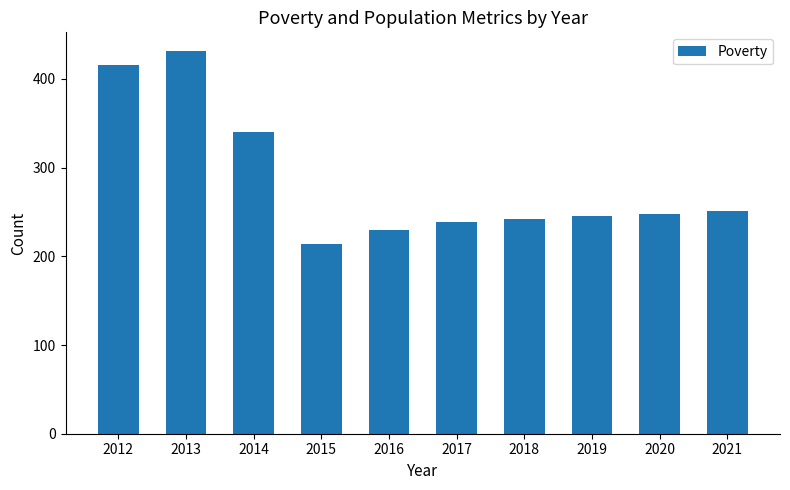

Between 2016 and 2017, which is larger?

2017